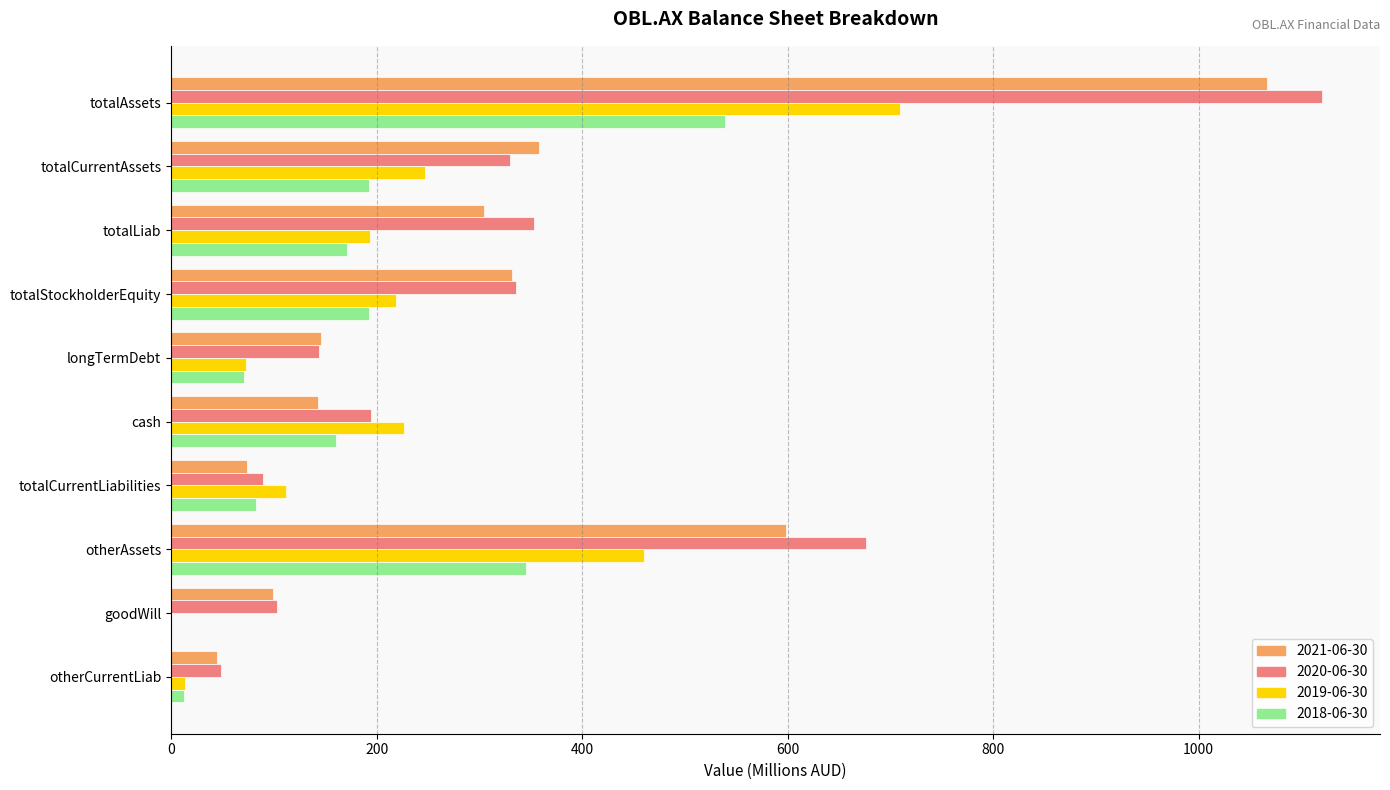

What is the sum of the 2018-06-30 values at totalCurrentAssets and totalAssets?

732.0